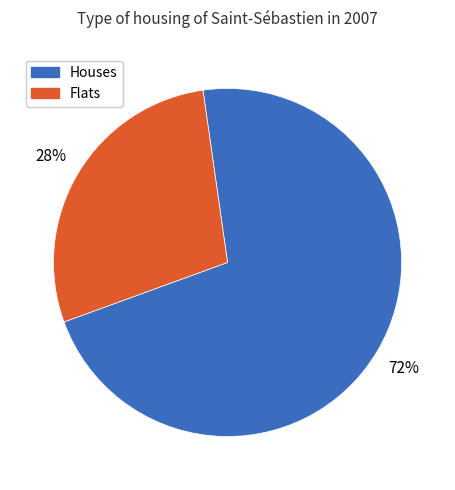

Is there a majority slice in this chart?

Yes